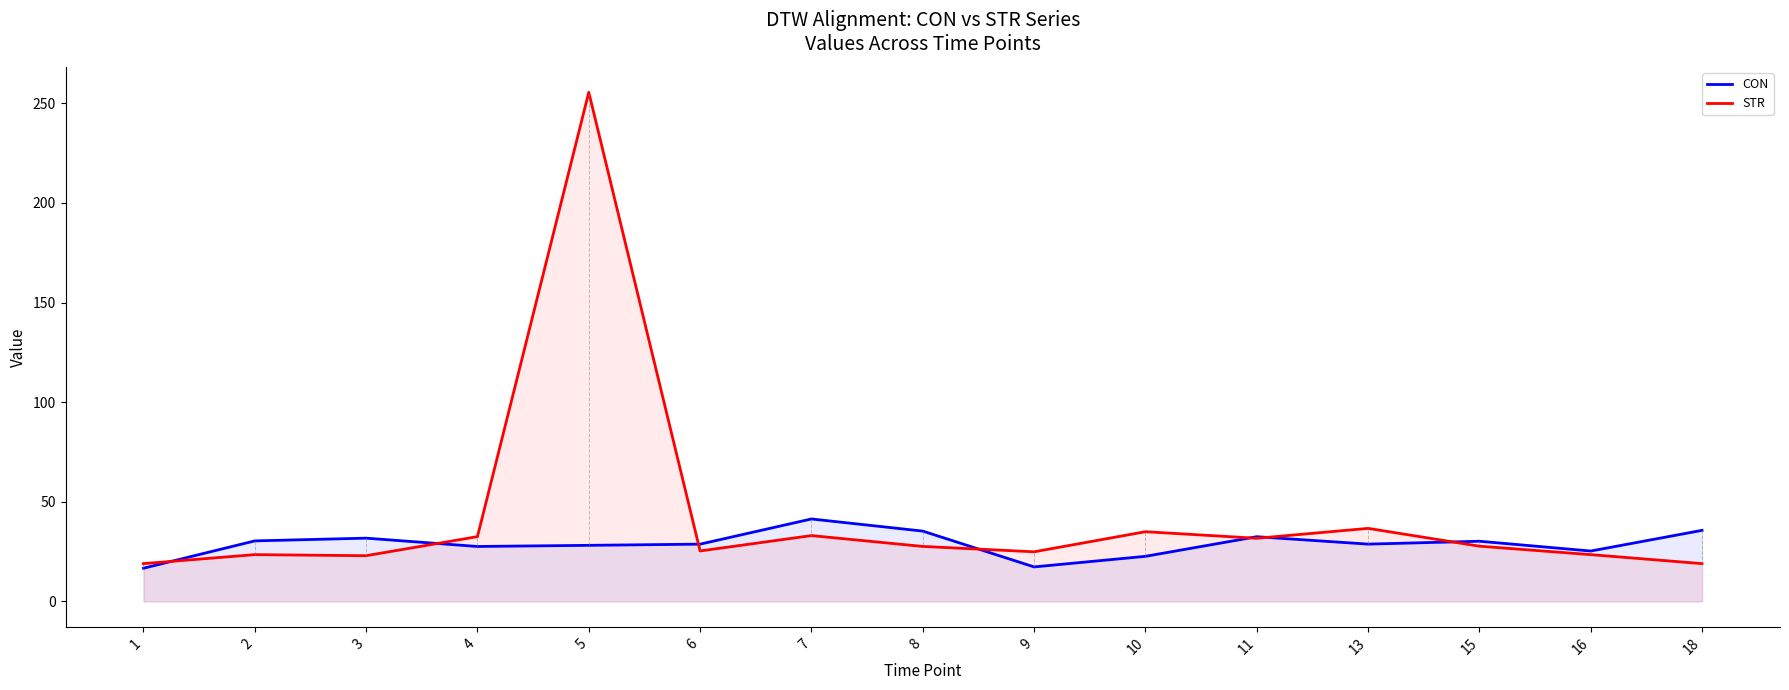

The value of STR at 13 is 36.7. True or false?

True